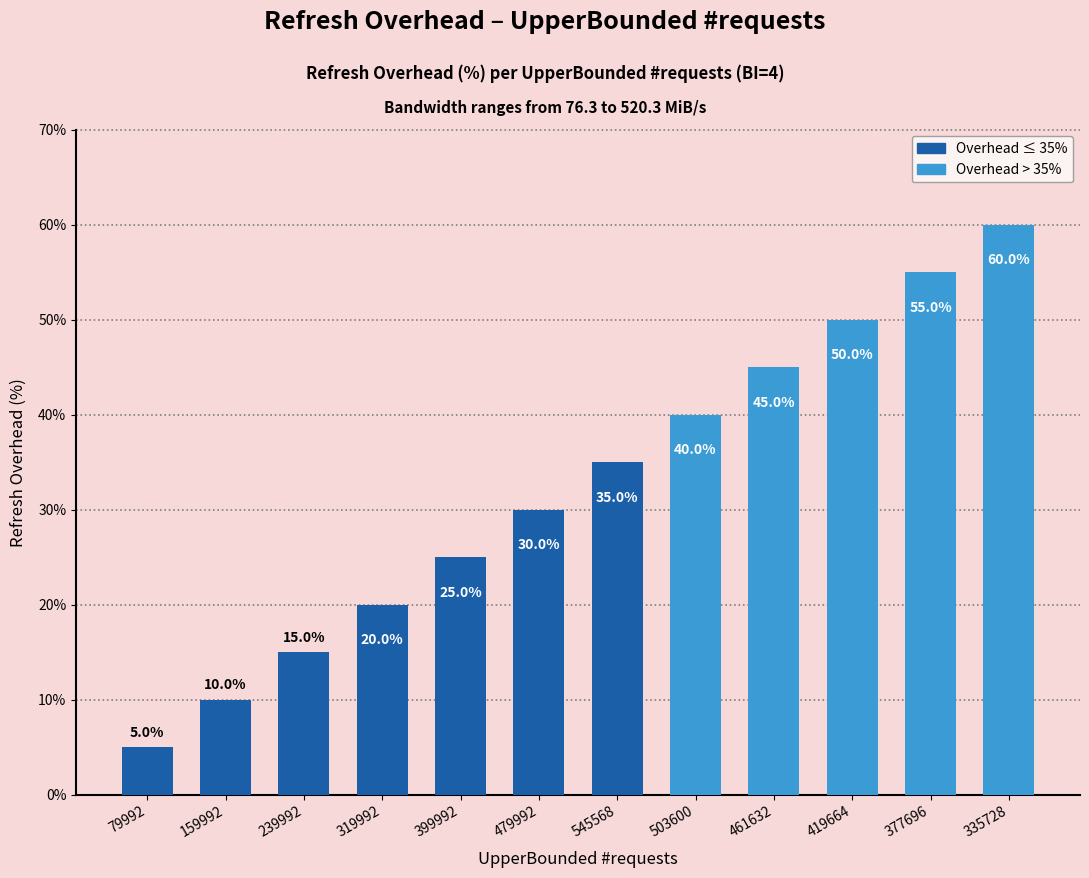

True or false: the data shows 35.0 at 545568.

True